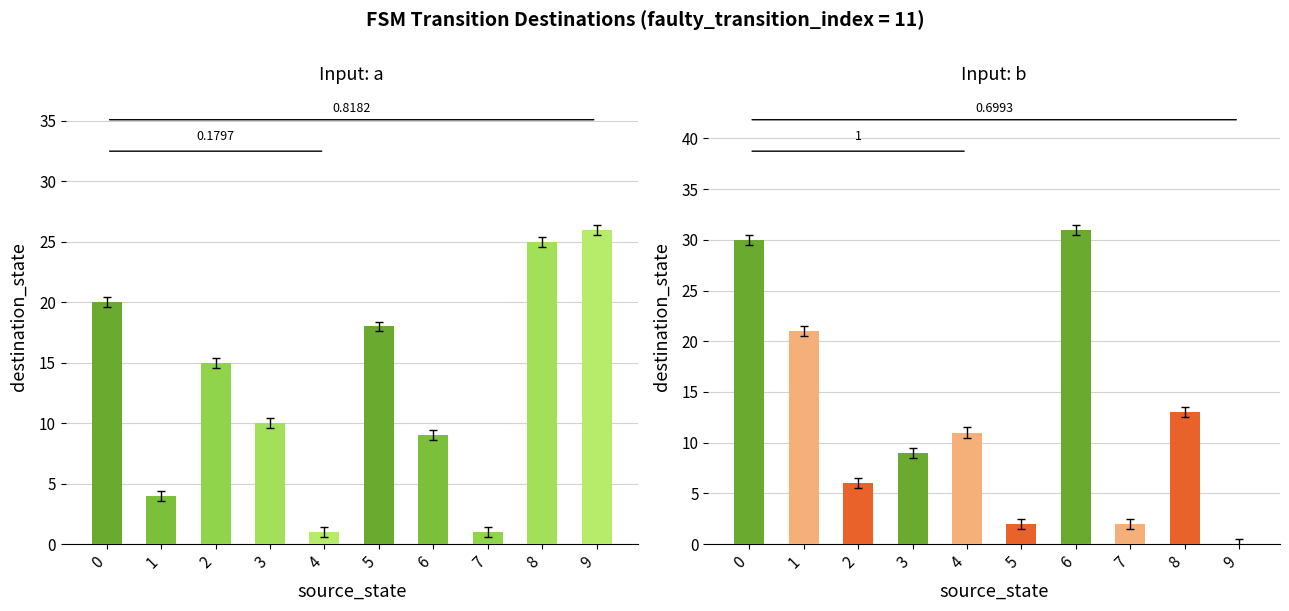

How many groups of bars are there?

10